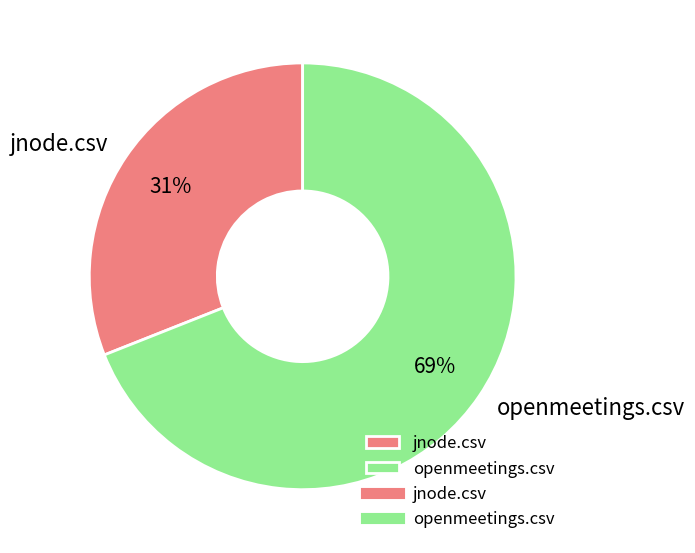

Which slice is the largest?

openmeetings.csv